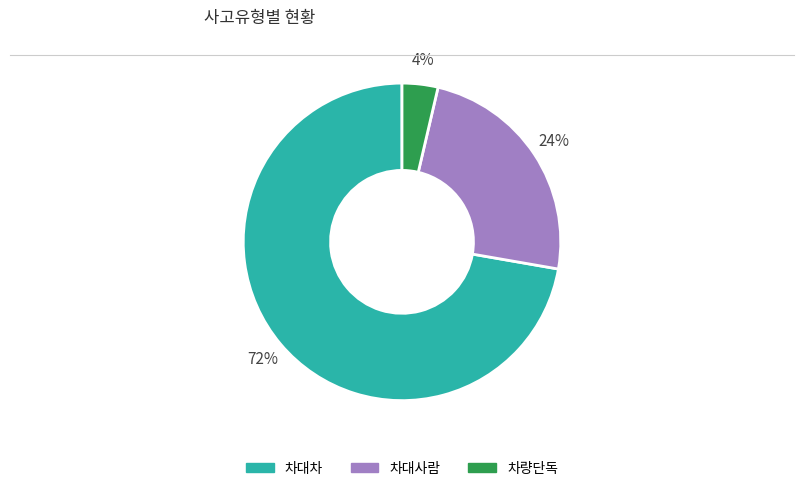

Which category accounts for the majority?

차대차